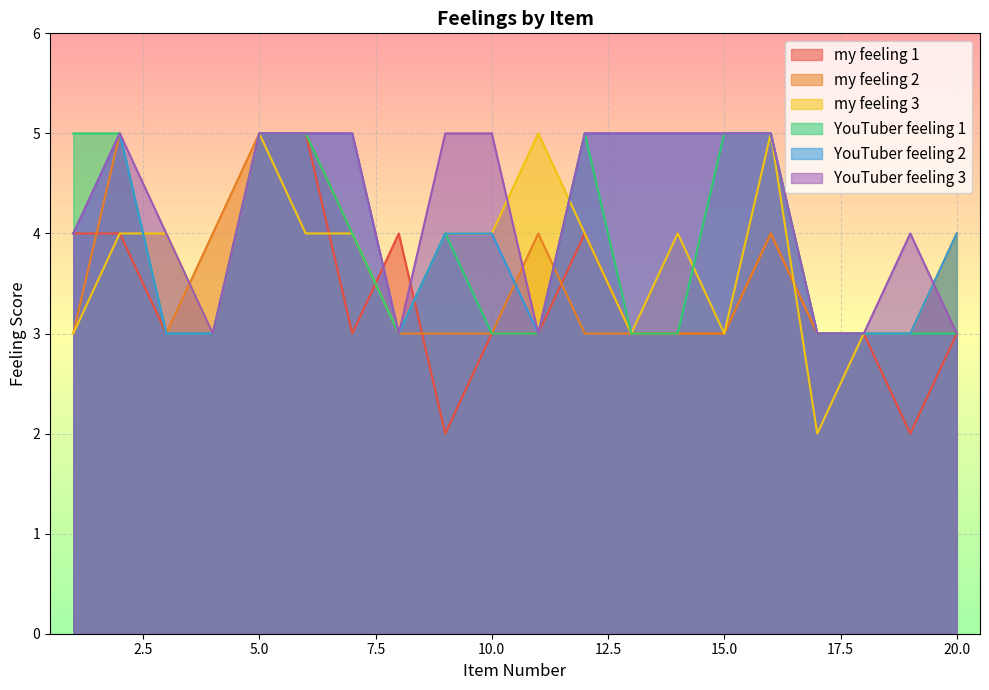

Where is the first local minimum for my feeling 2?

3